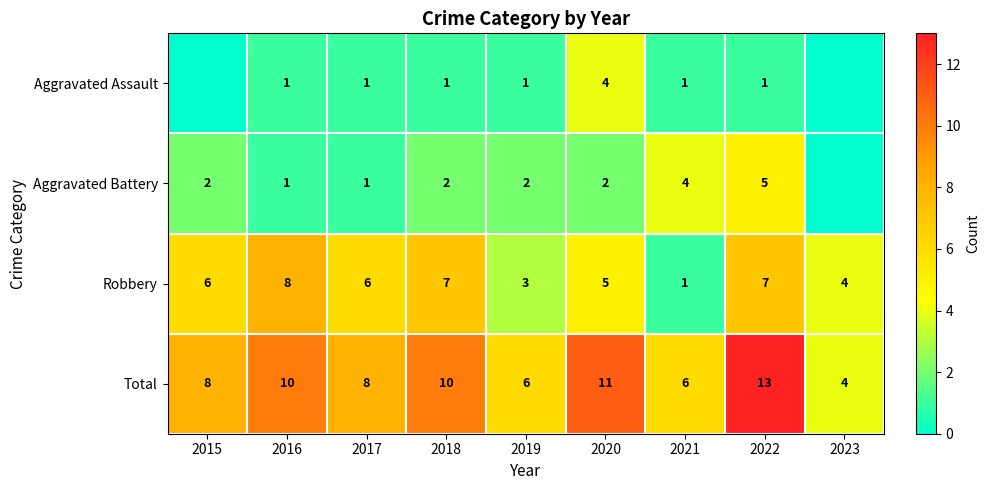

How many Total values are between 6 and 10?

6